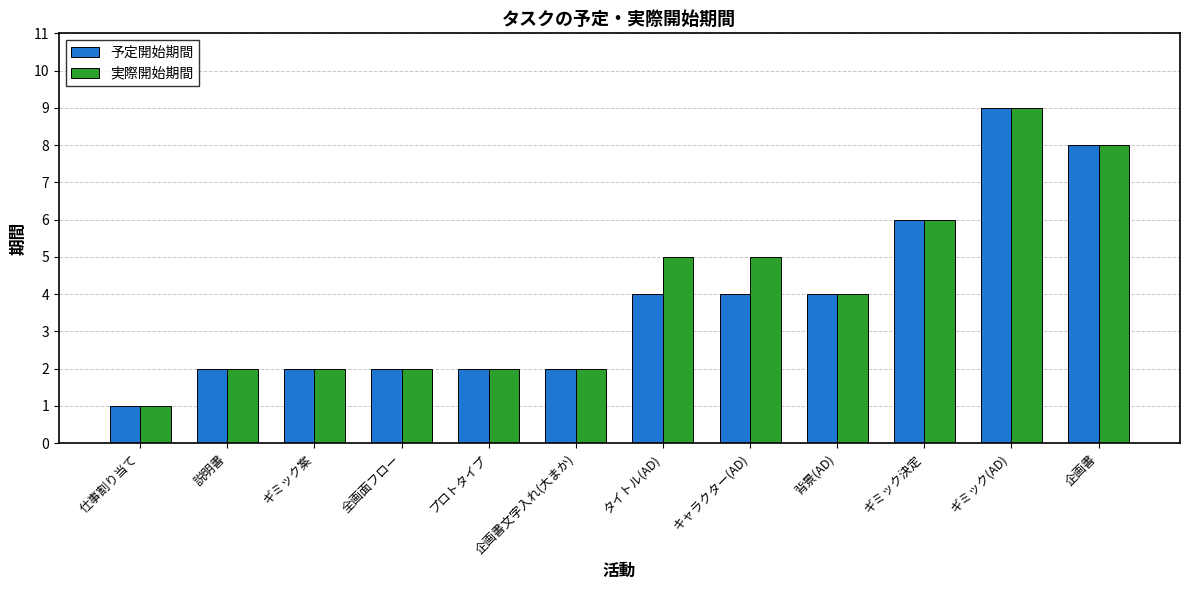

True or false: 予定開始期間 has a value of 3 at 全画面フロー.

False